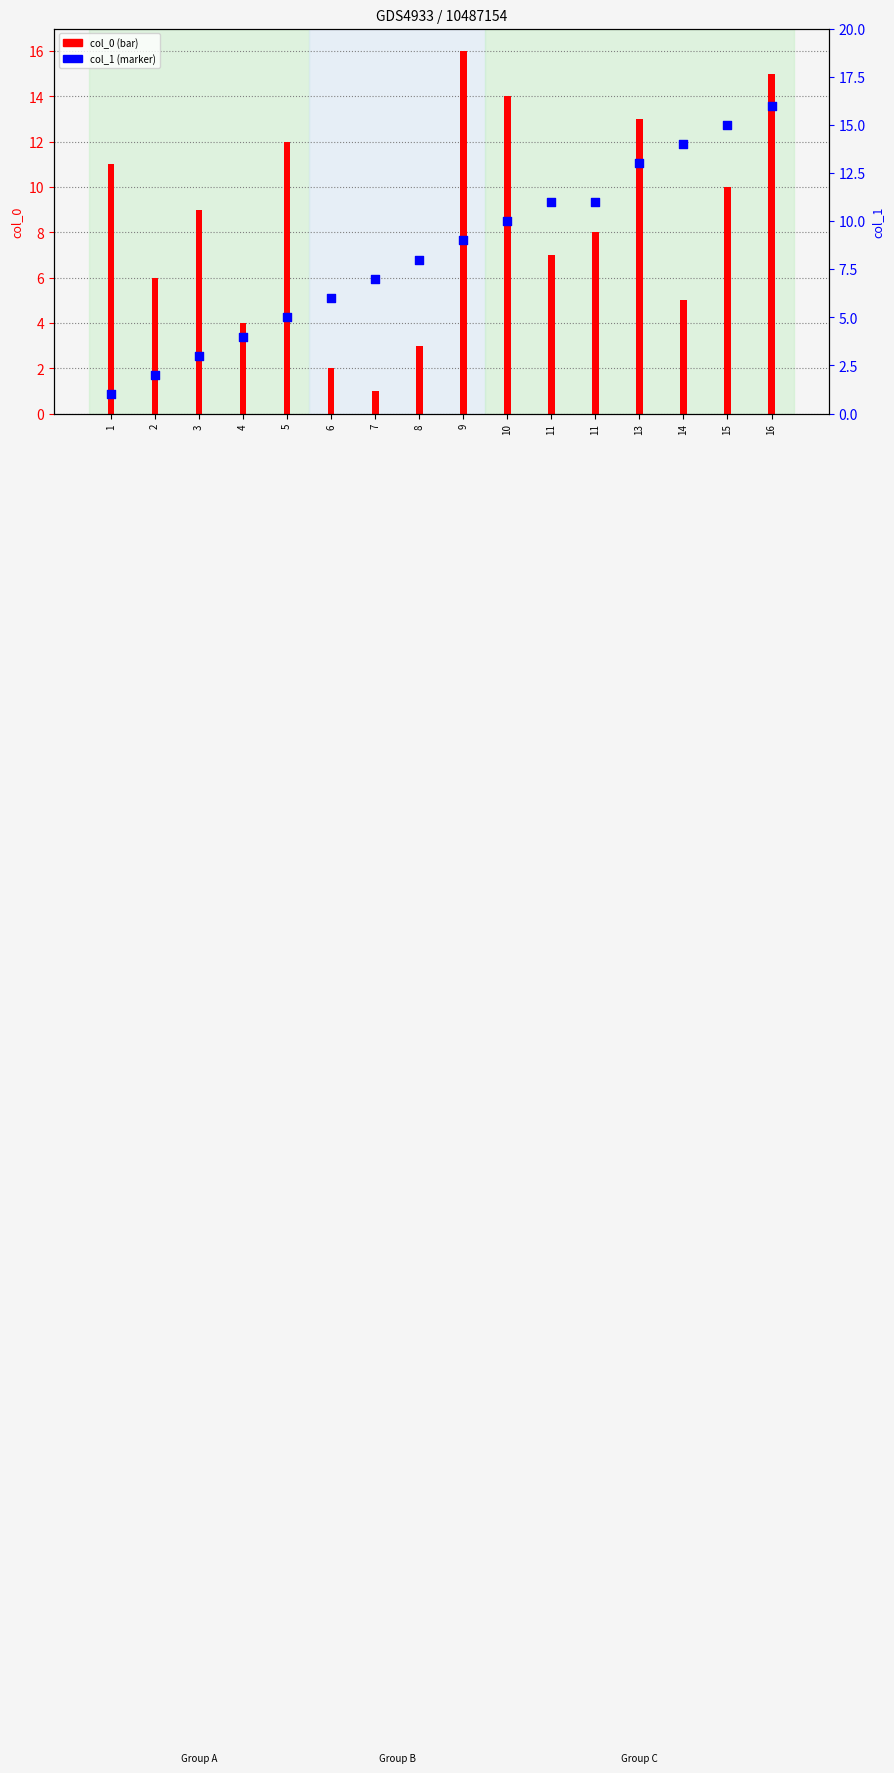

Which series has the largest Y range (max minus min)?

col_0